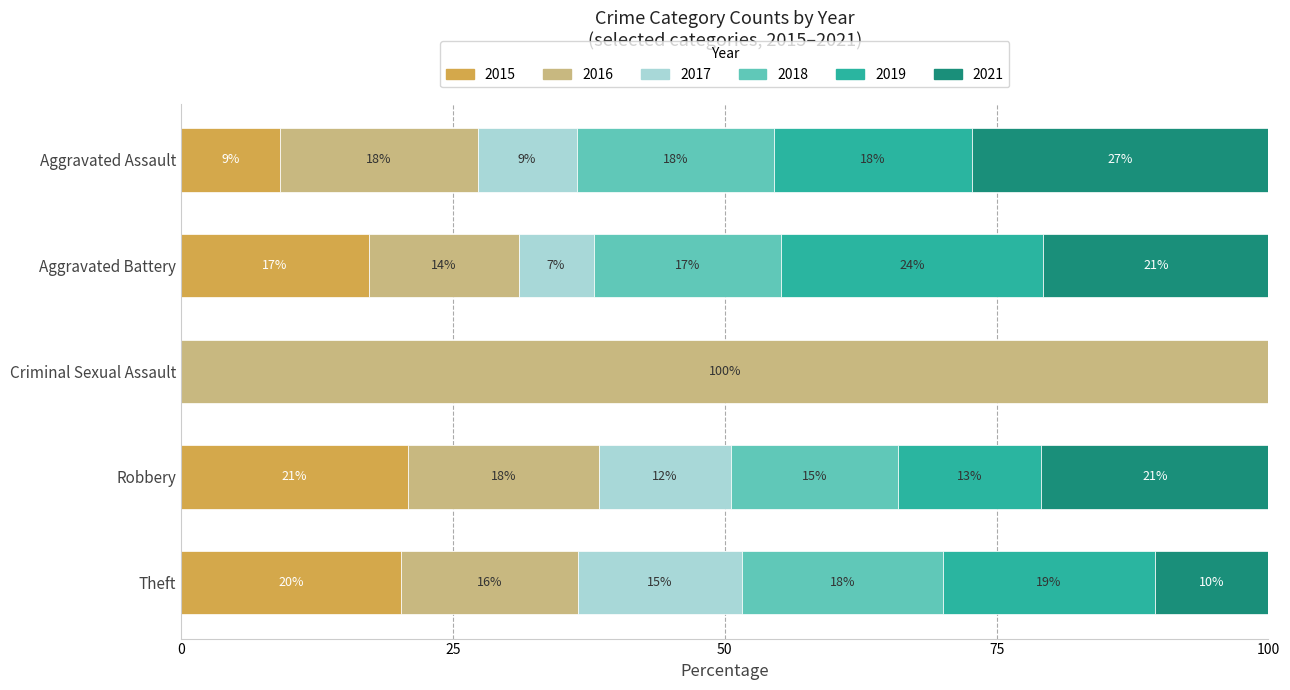

What are all the series names shown in the legend?

2015, 2016, 2017, 2018, 2019, 2021